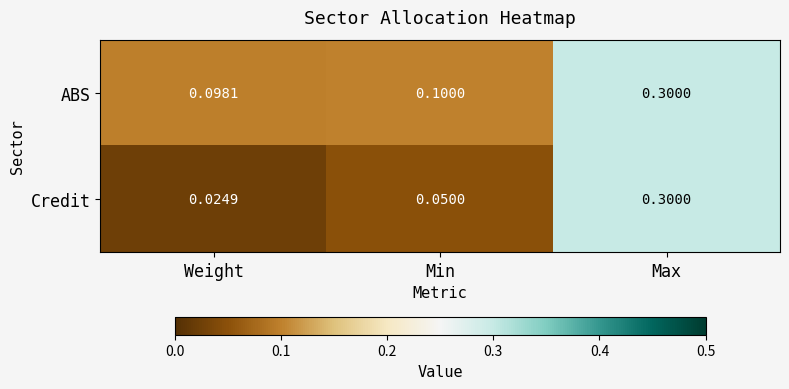

Rank the series by their average value, from highest to lowest.

ABS, Credit